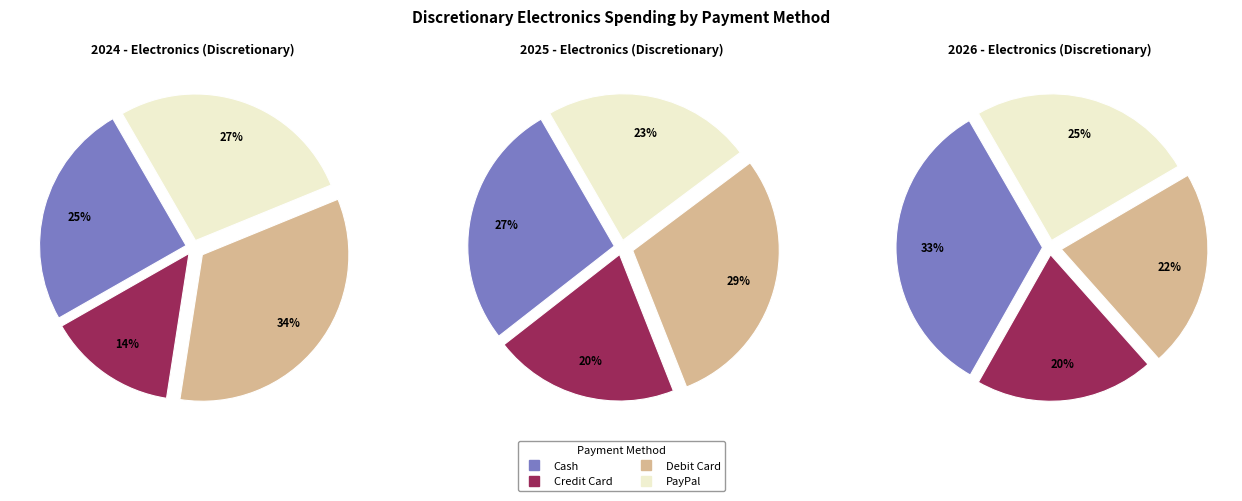

To the nearest percent, what is the difference between the PayPal and Credit Card slice percentages?

13%